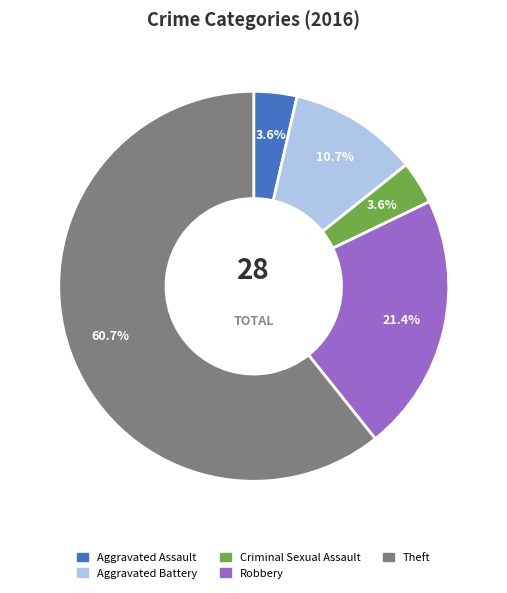

How many segments does this pie chart have?

5